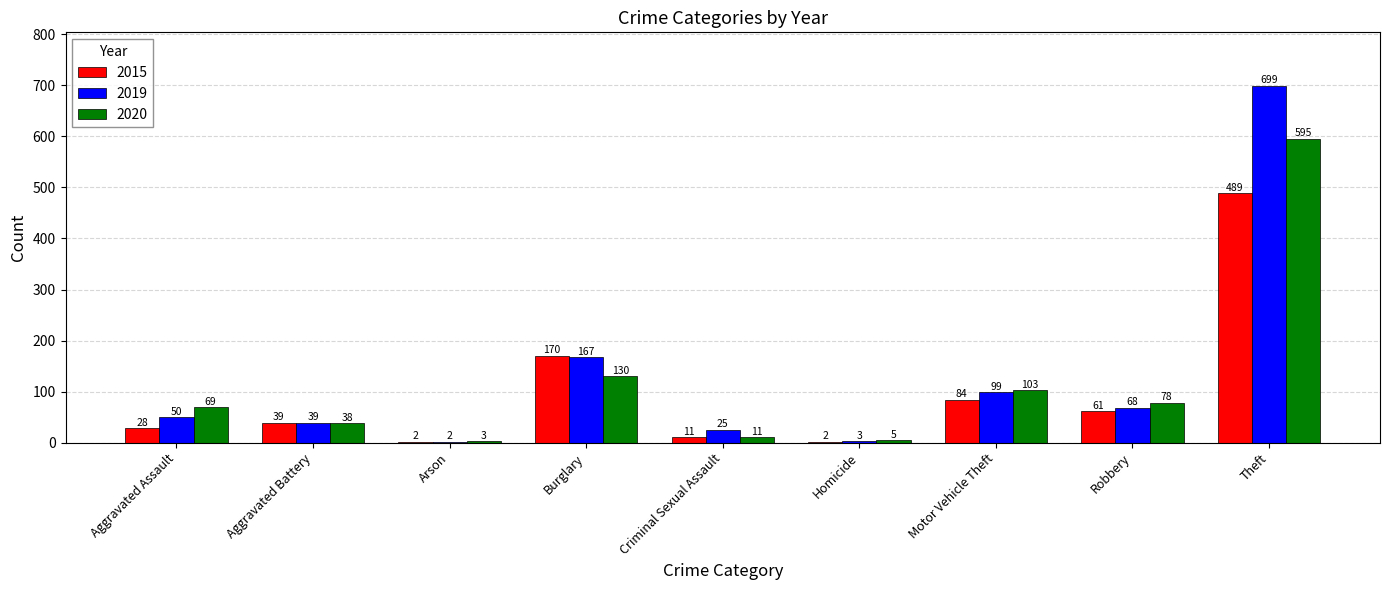

True or false: 2015 has a value of 874 at Theft.

False